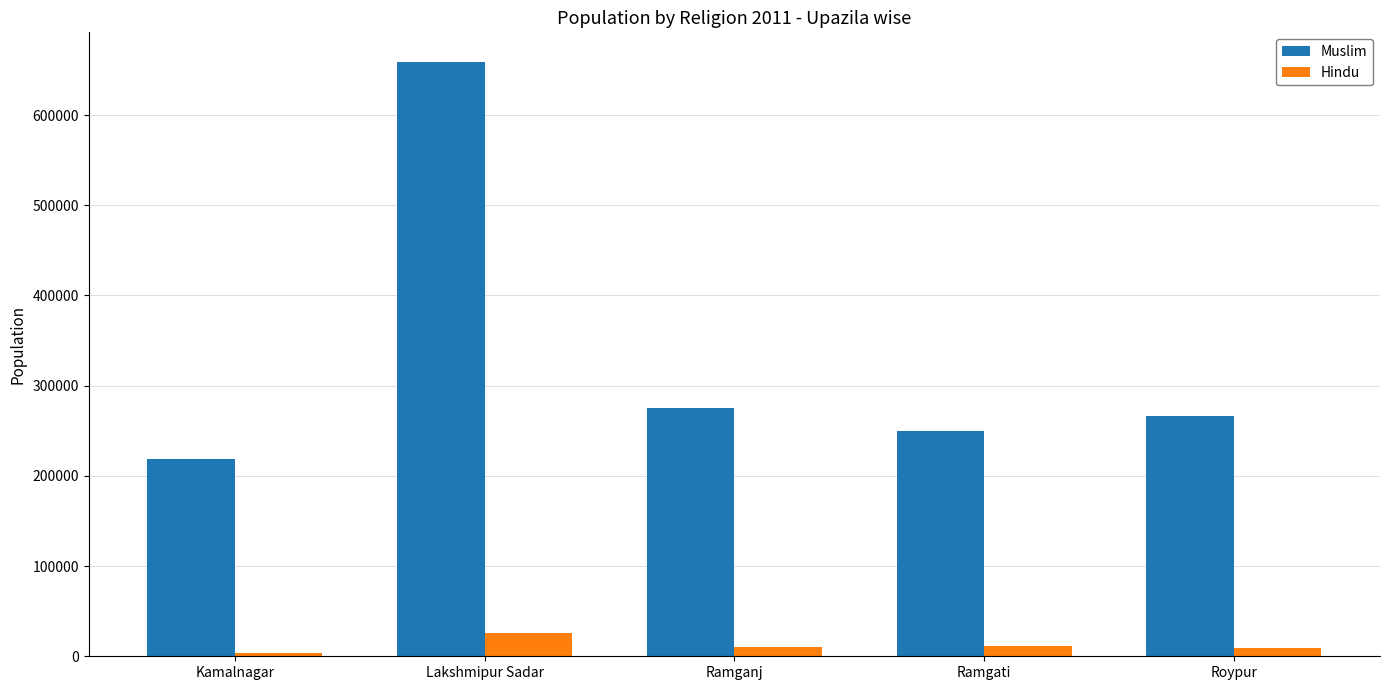

What is the label of the 5th bar from the left?

Roypur